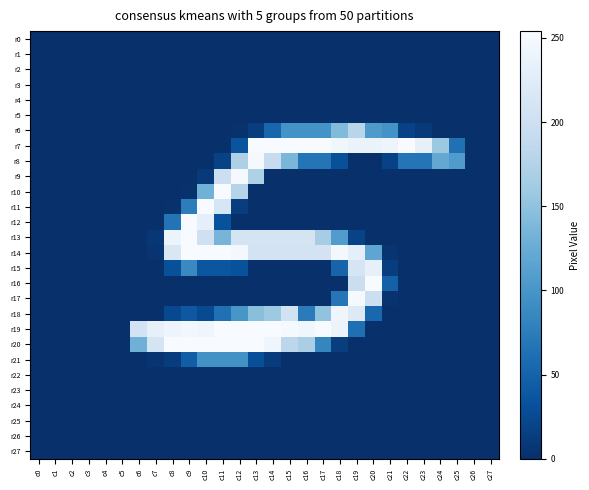

What is the difference between the highest and lowest values at c9?

254